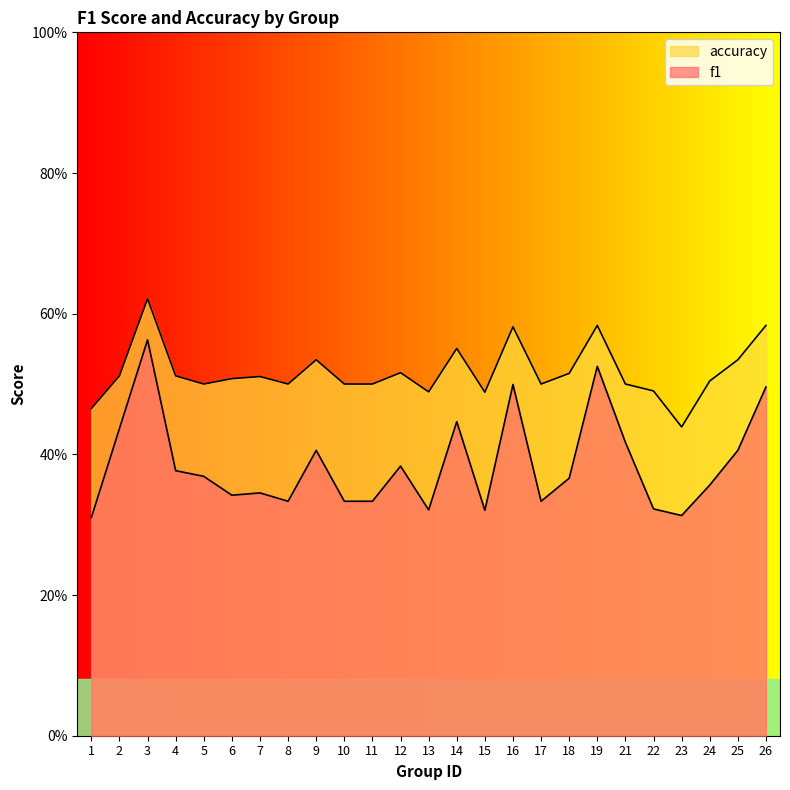

How many lines are shown in the chart?

2